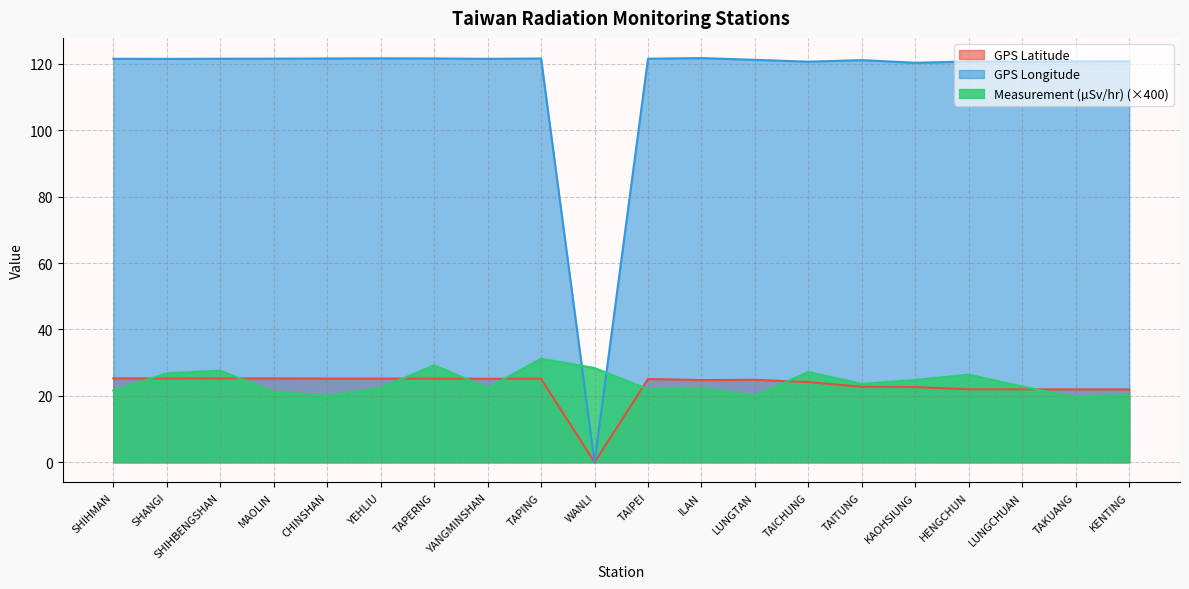

How many interior local peaks does the GPS Latitude series have?

4